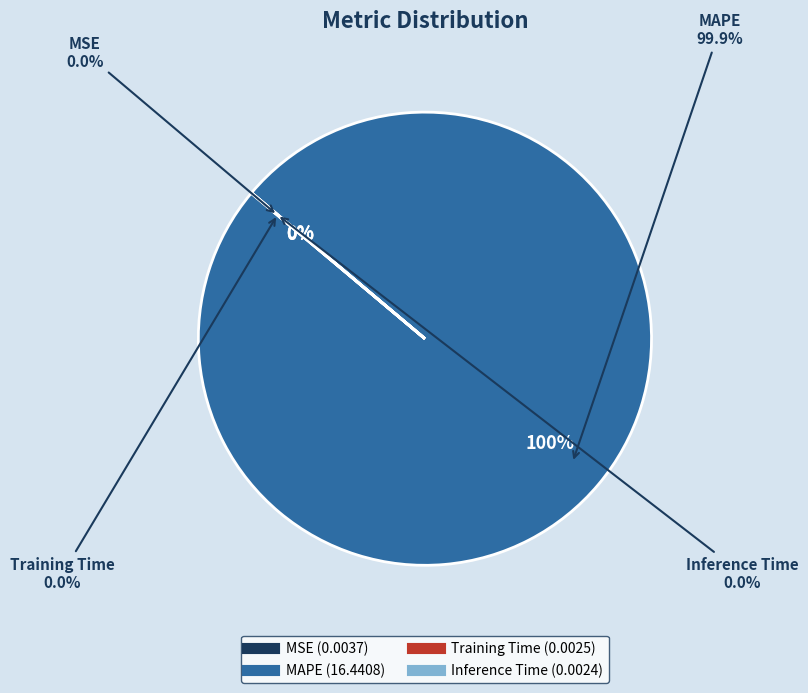

To the nearest percent, what is the difference between the largest and smallest slice percentages?

100%